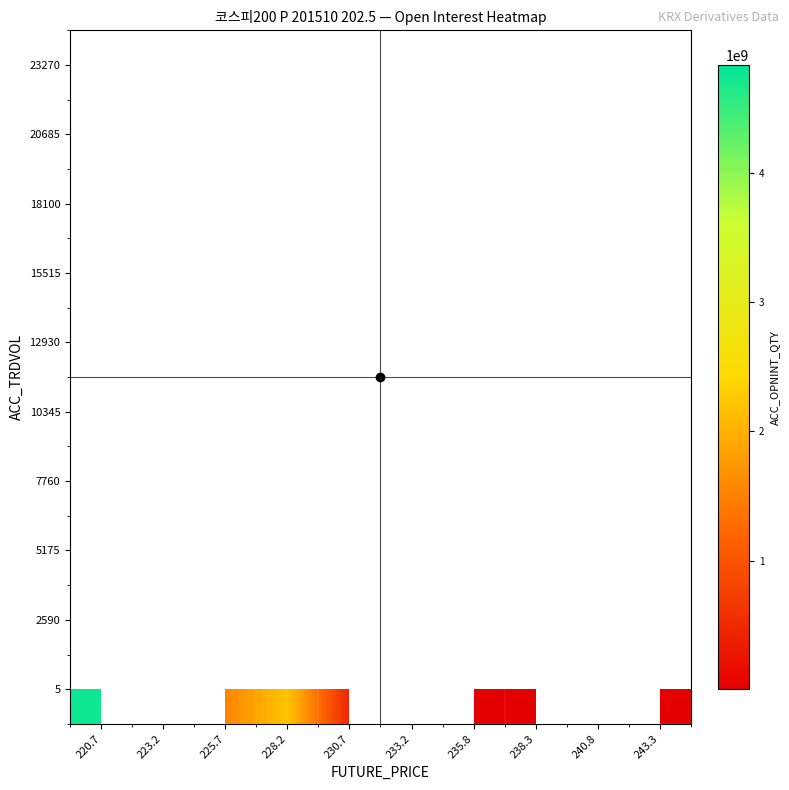

Is the value of 7760 at 240.8 greater than the value of 5 at 238.3?

No